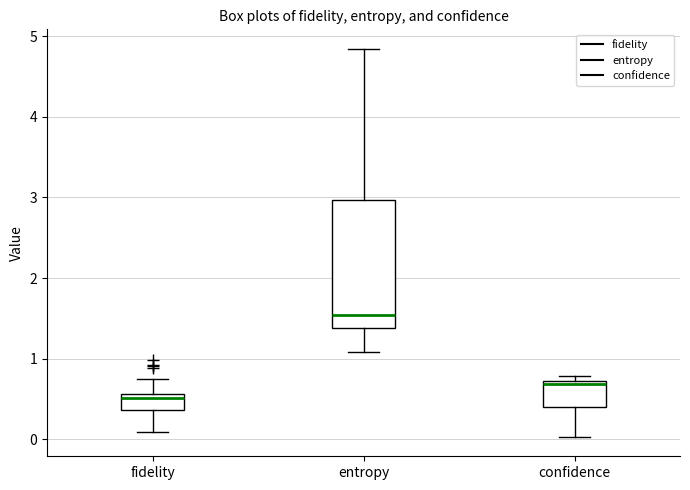

Reading left to right, transcribe this box plot: for each box, give where its median line is, the range the box spans, and where its two whiskers end, as read against the y-axis. The values are not printed on the chart, so give them approximately, as read against the axis.

fidelity: median 0.5, box 0.4 to 0.6, whiskers 0.1 to 0.7
entropy: median 1.5, box 1.4 to 3.0, whiskers 1.1 to 4.8
confidence: median 0.7 (just below the box's upper edge), box 0.4 to 0.7, whiskers 0.0 to 0.8